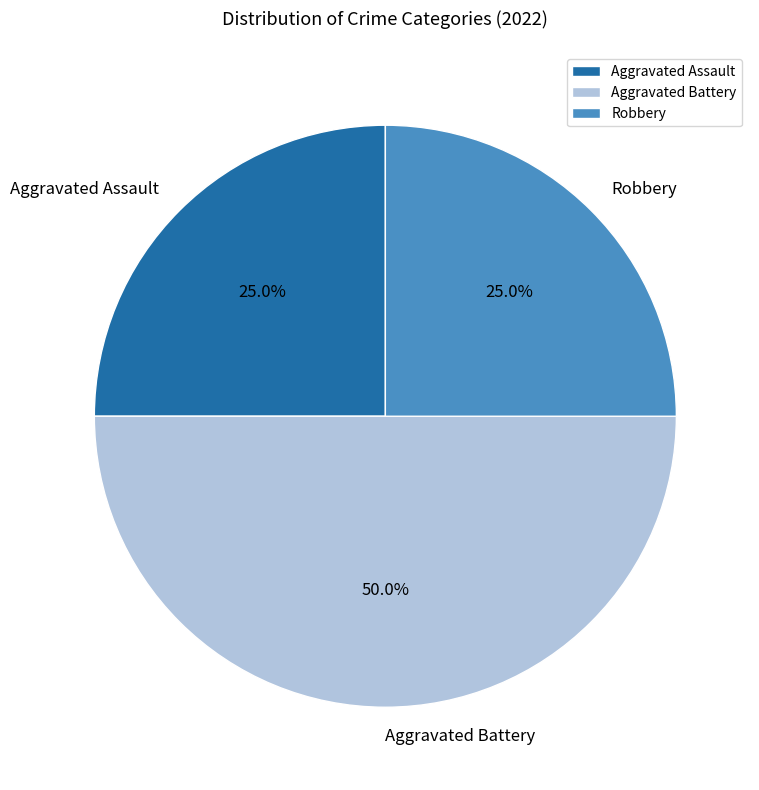

Which category has the biggest portion of the pie?

Aggravated Battery